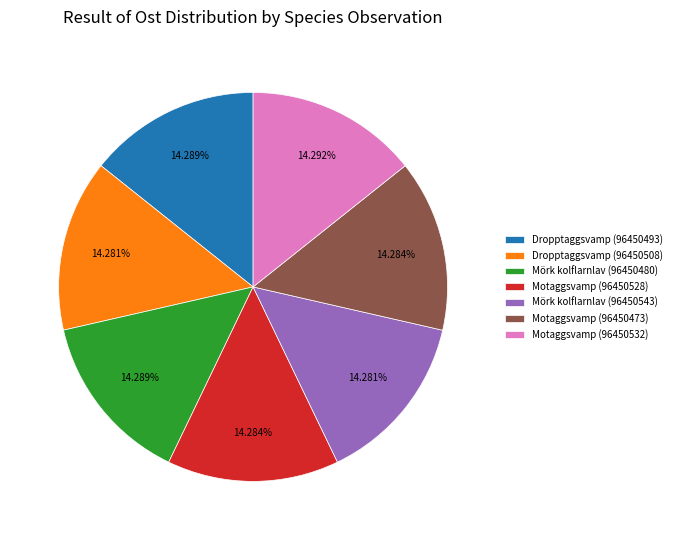

How many segments does this pie chart have?

7